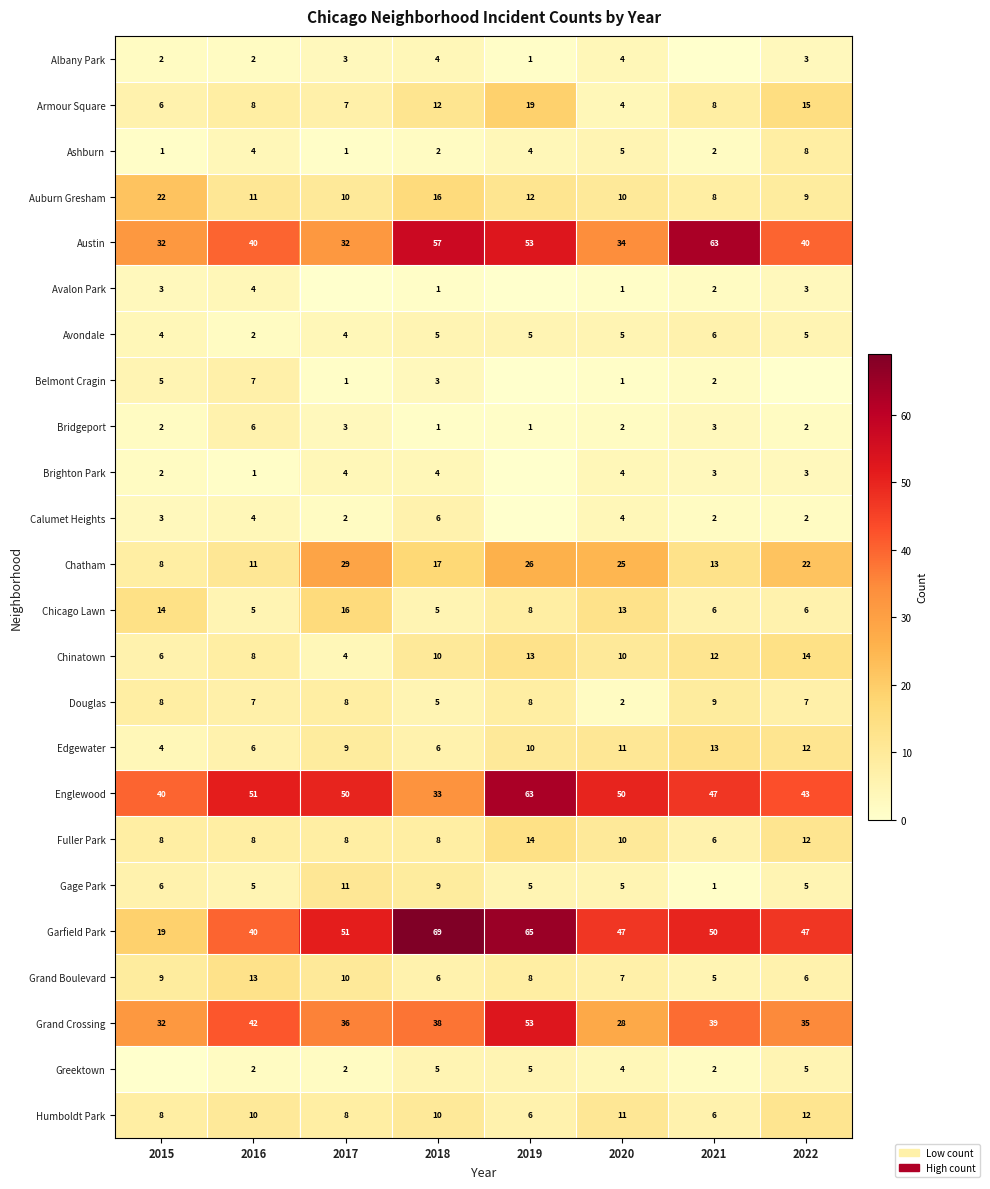

True or false: Englewood has a value of 63 at 2019.

True